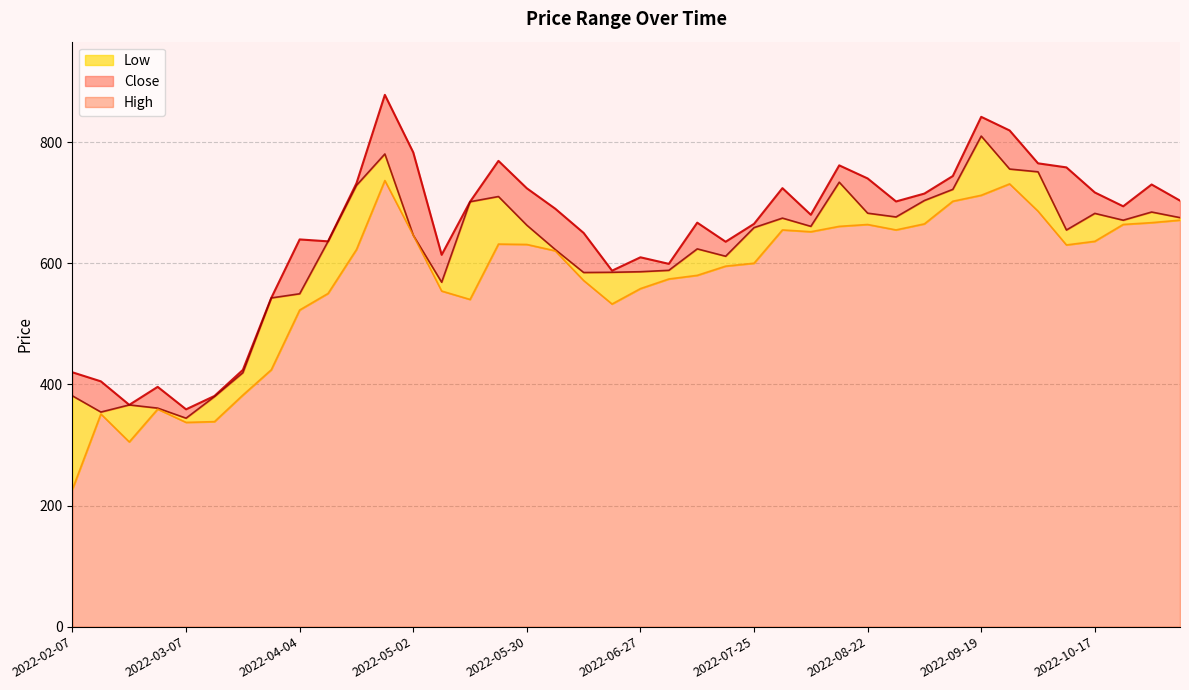

What is the label of the 26th point from the left?

2022-08-01